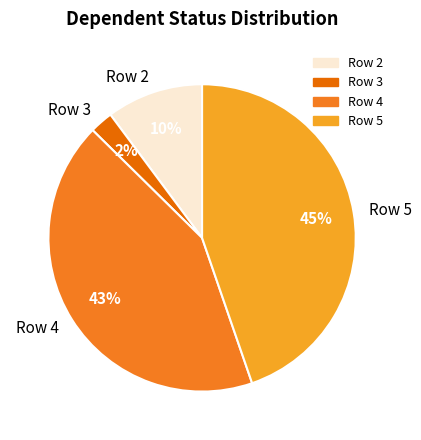

Which slice is the largest?

Row 5